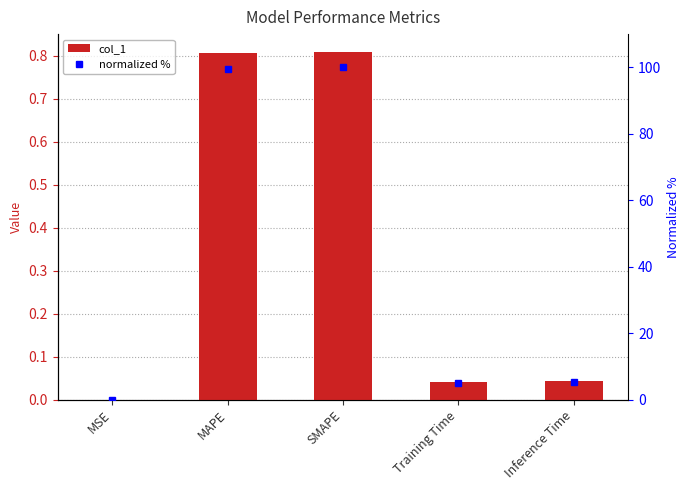

At which label does col_1 reach its peak?

SMAPE